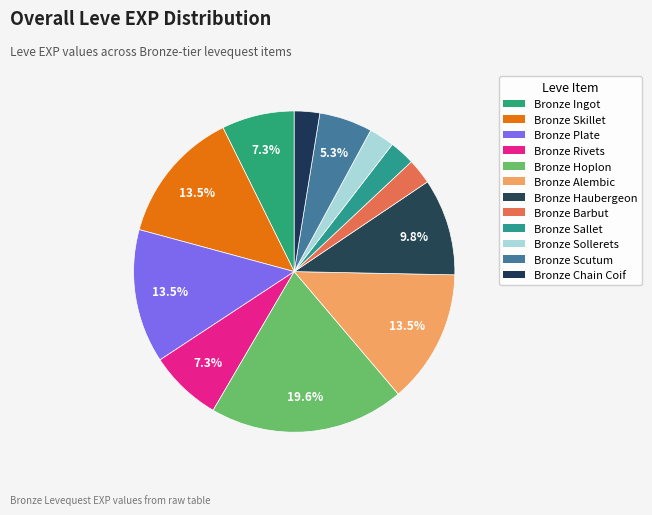

How many slices are in this pie chart?

12